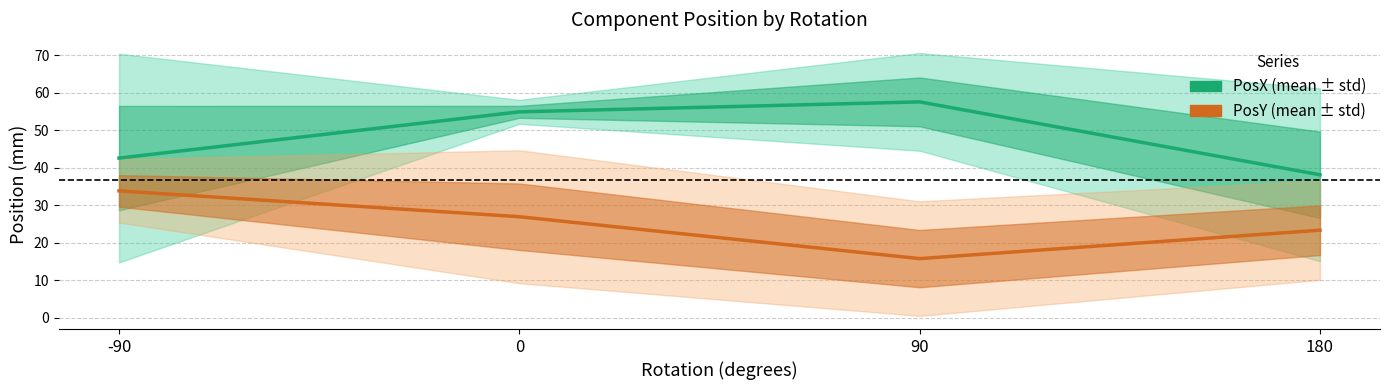

What is the sum of the PosY (mean) values at -90 and 180?

57.2